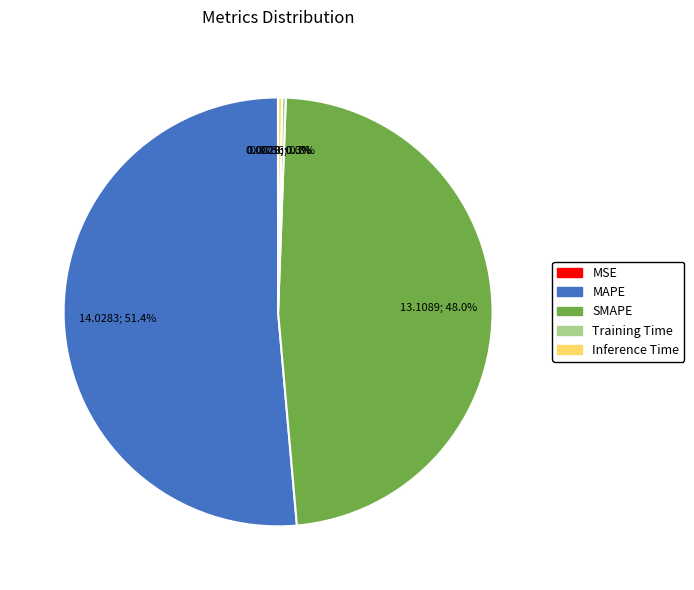

To the nearest percent, what is the difference between the largest and smallest slice percentages?

51%